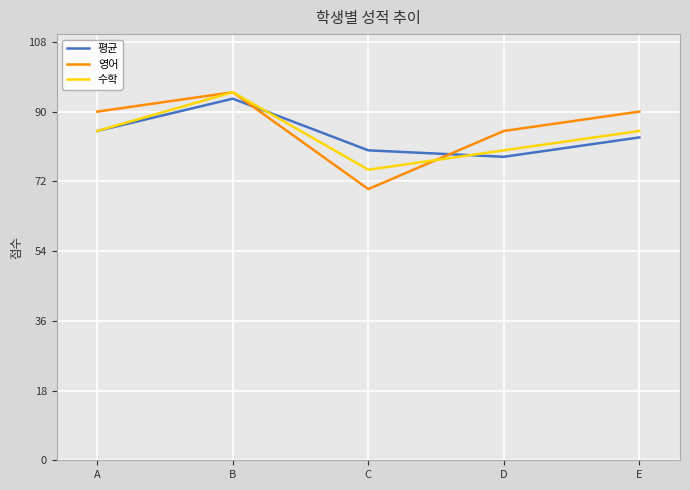

What are all the series names shown in the legend?

평균, 영어, 수학